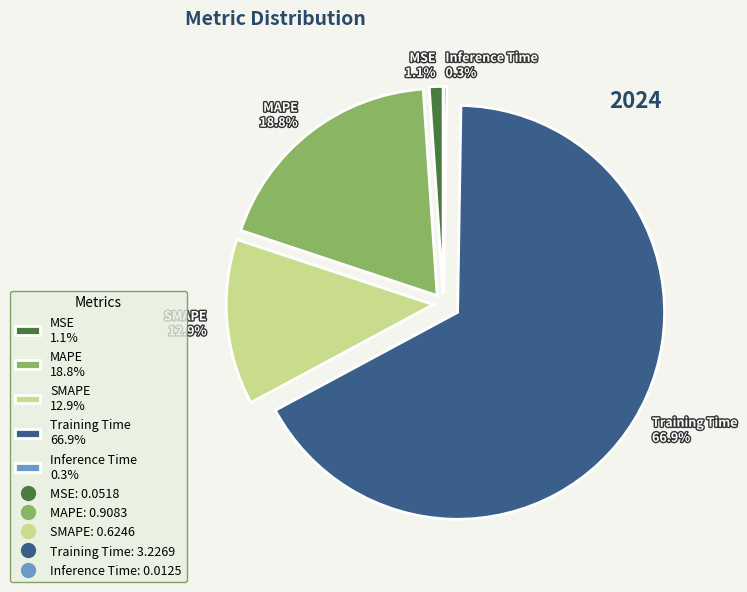

To the nearest percent, what is the difference between the largest and smallest slice percentages?

67%